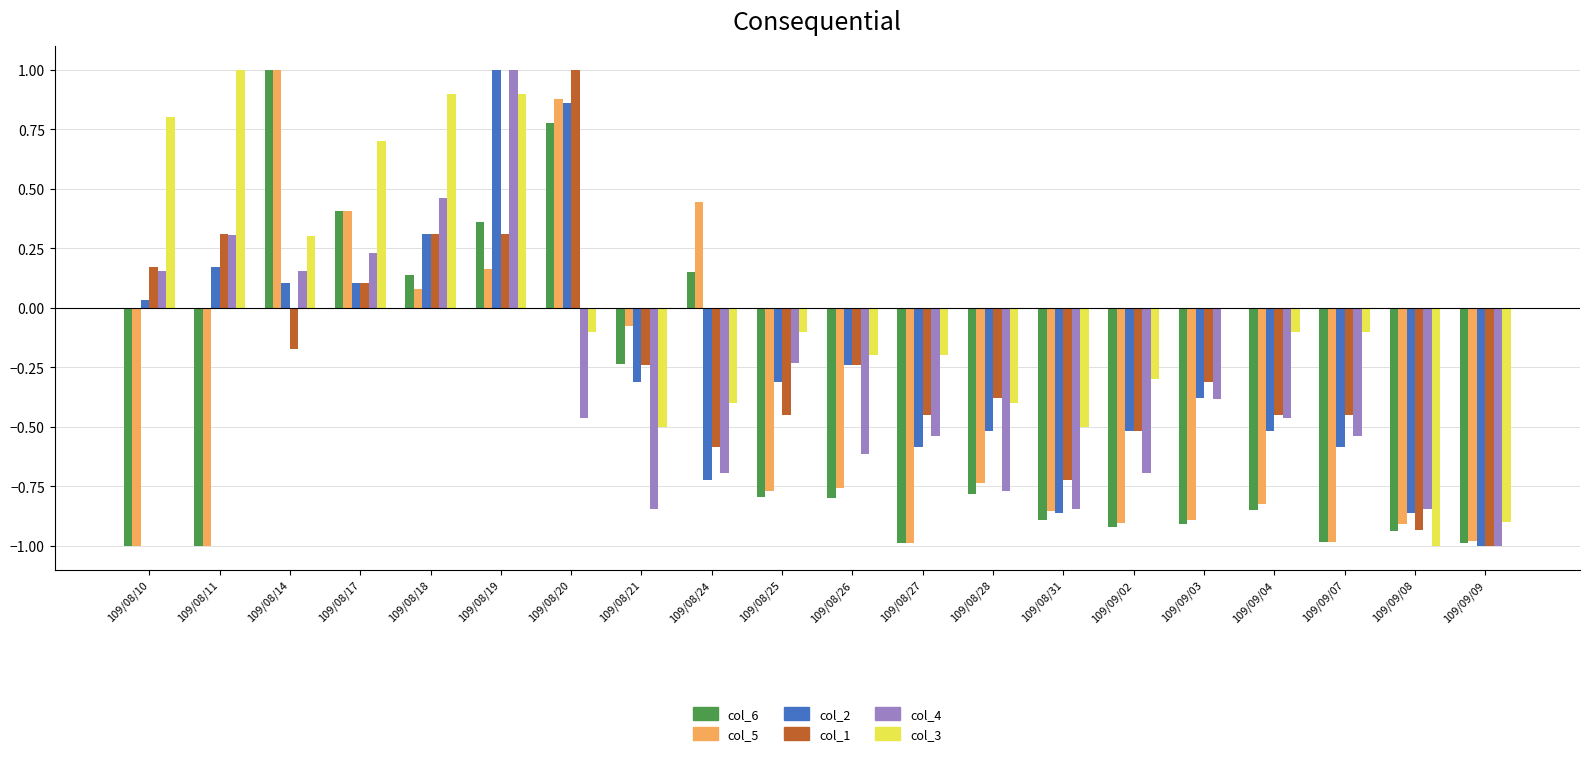

What is the sum of the col_2 values at 109/09/03 and 109/08/27?

-1.0